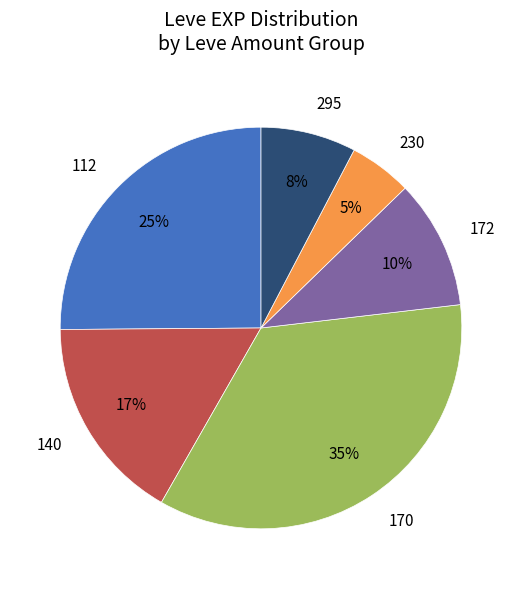

Does any single category account for the majority?

No